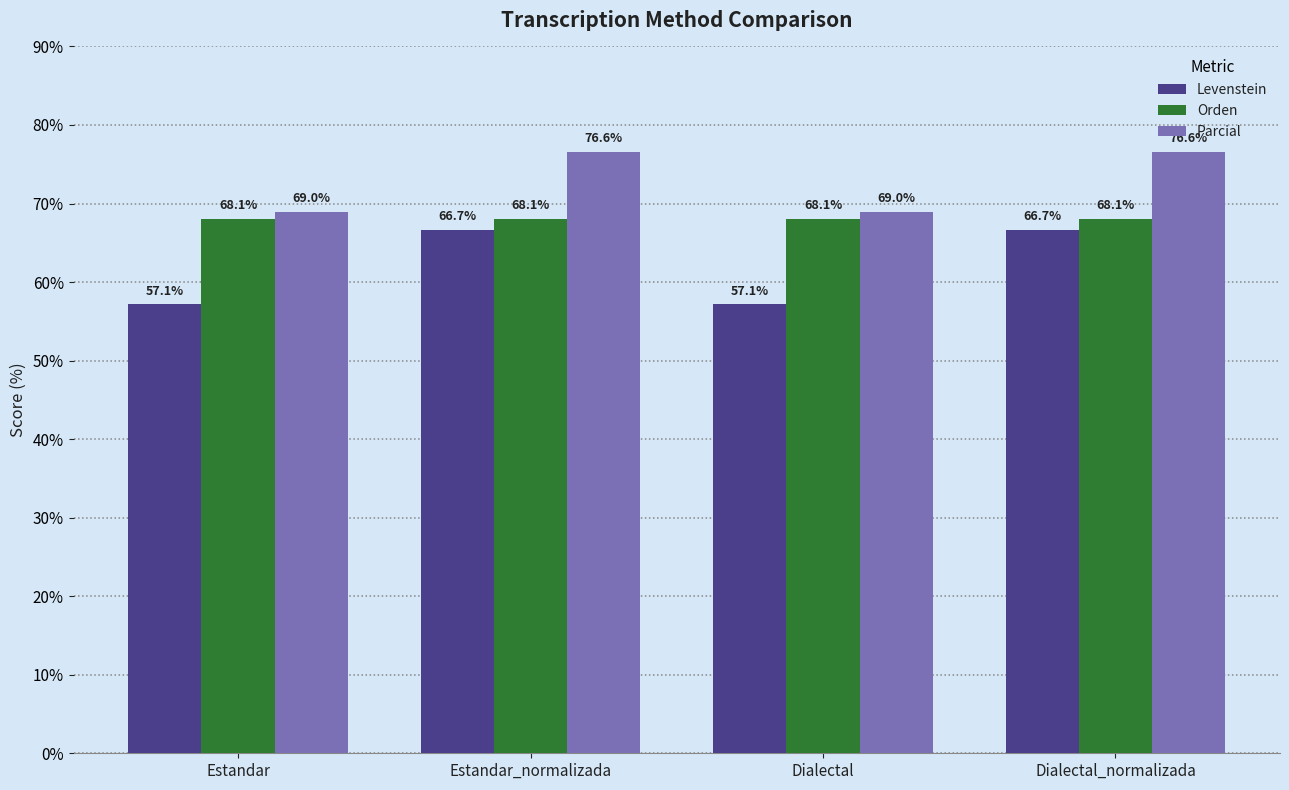

What is the approximate value of Parcial at Dialectal?

69.0